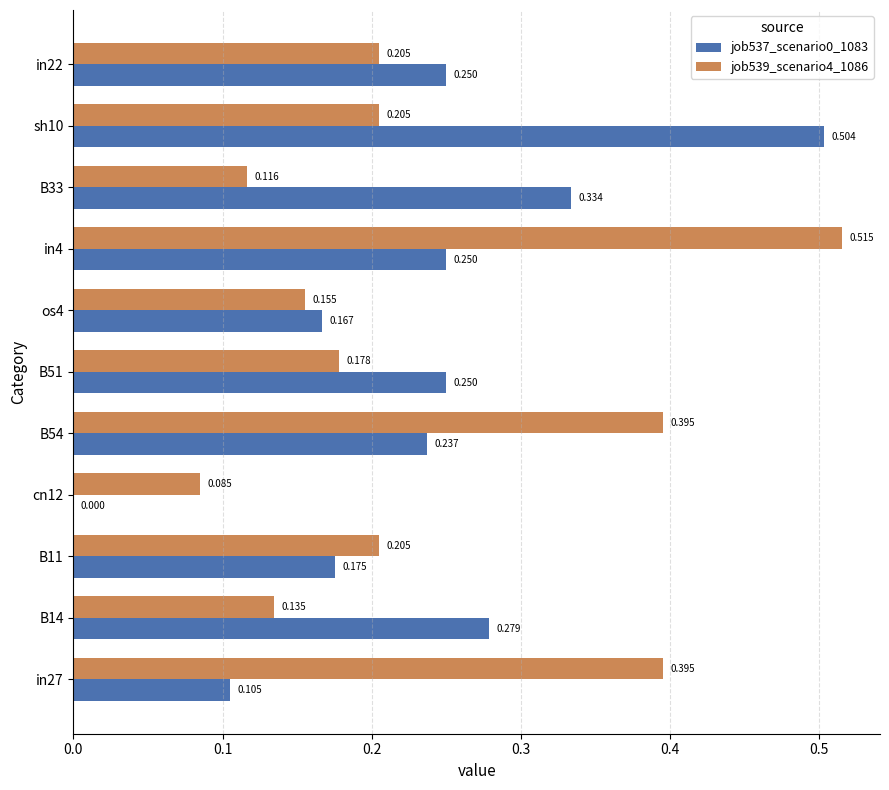

Is the value of job539_scenario4_1086 at os4 greater than the value of job537_scenario0_1083 at B51?

No